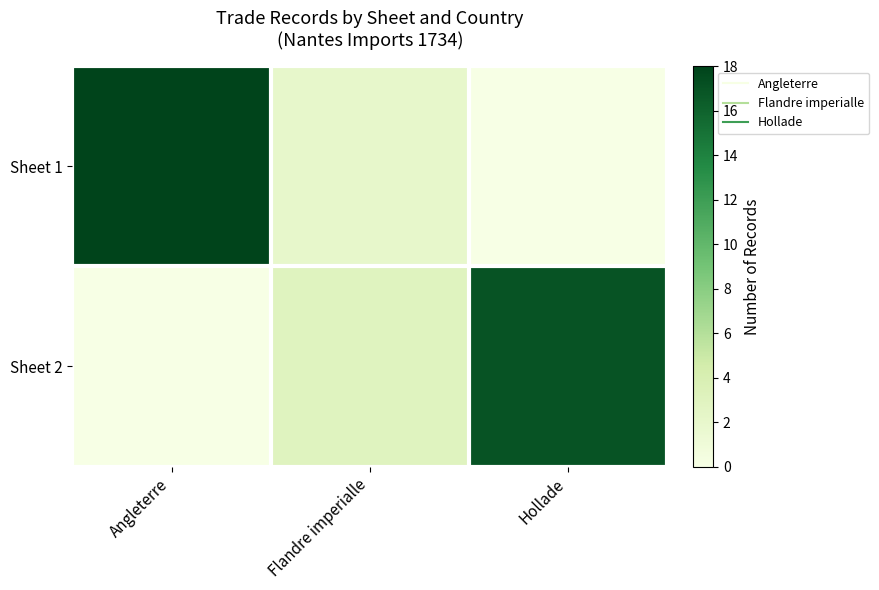

List the series in order of their peak value, highest first.

Sheet 1, Sheet 2